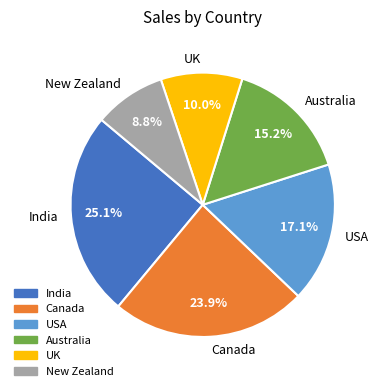

Is it true that India is 13% of the pie?

False